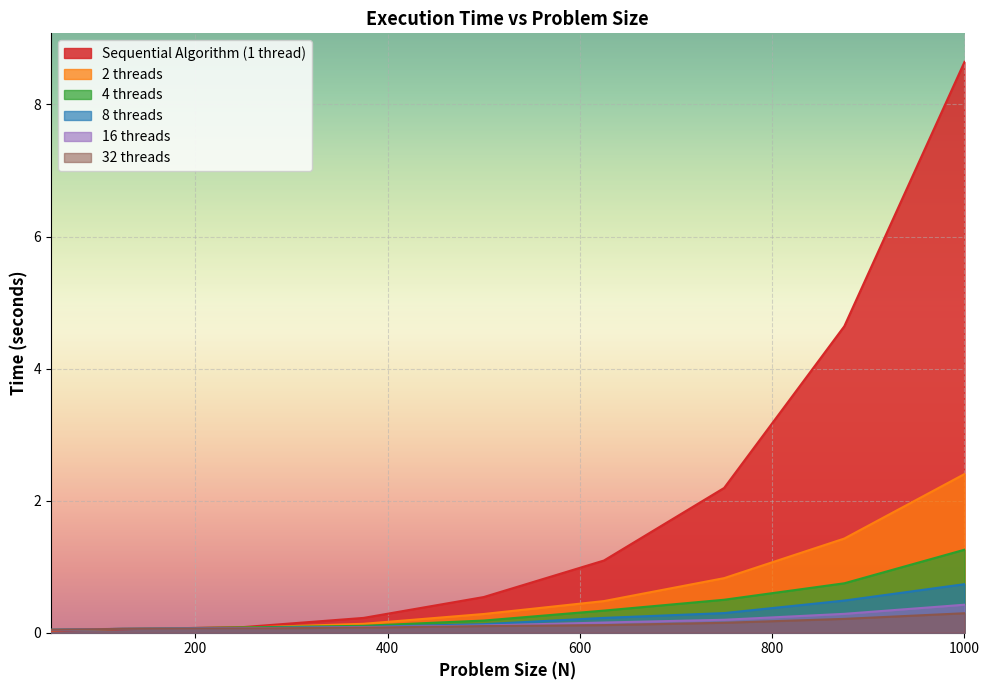

Which series changed the most between 375 and 750?

Sequential Algorithm (1 thread)